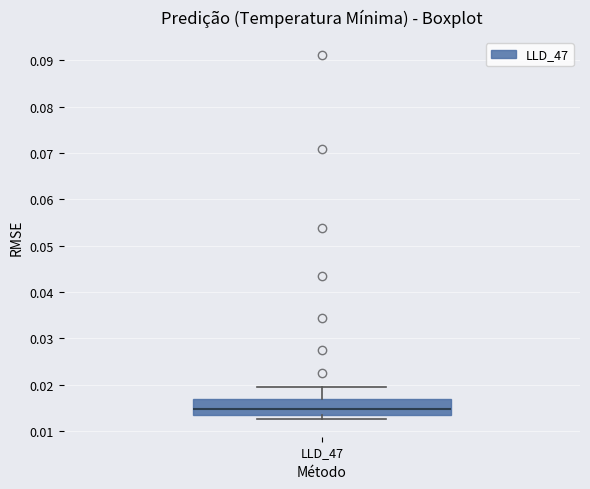

Read this box plot against the y-axis: the position of the median line, the range covered by the box, and the ends of both whiskers. The values are not printed on the chart, so give them approximately, as read against the axis.

median 0.015, box 0.014 to 0.017, whiskers 0.013 to 0.020